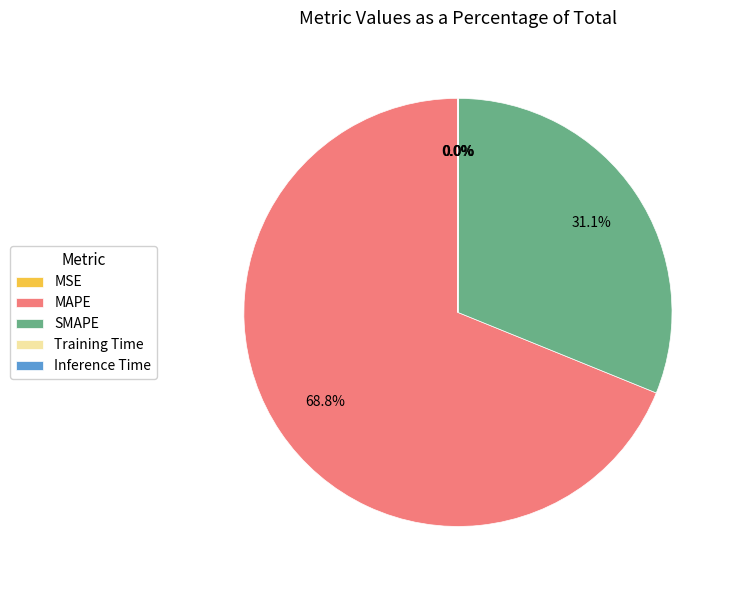

Which category accounts for the majority?

MAPE